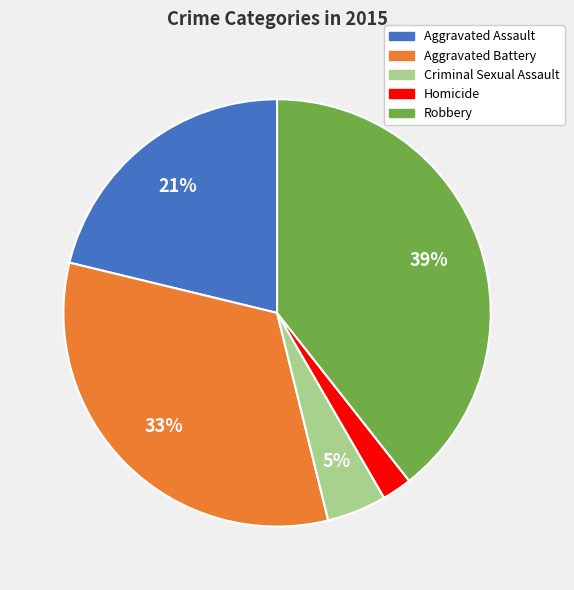

Which has a higher value, Aggravated Battery or Robbery?

Robbery